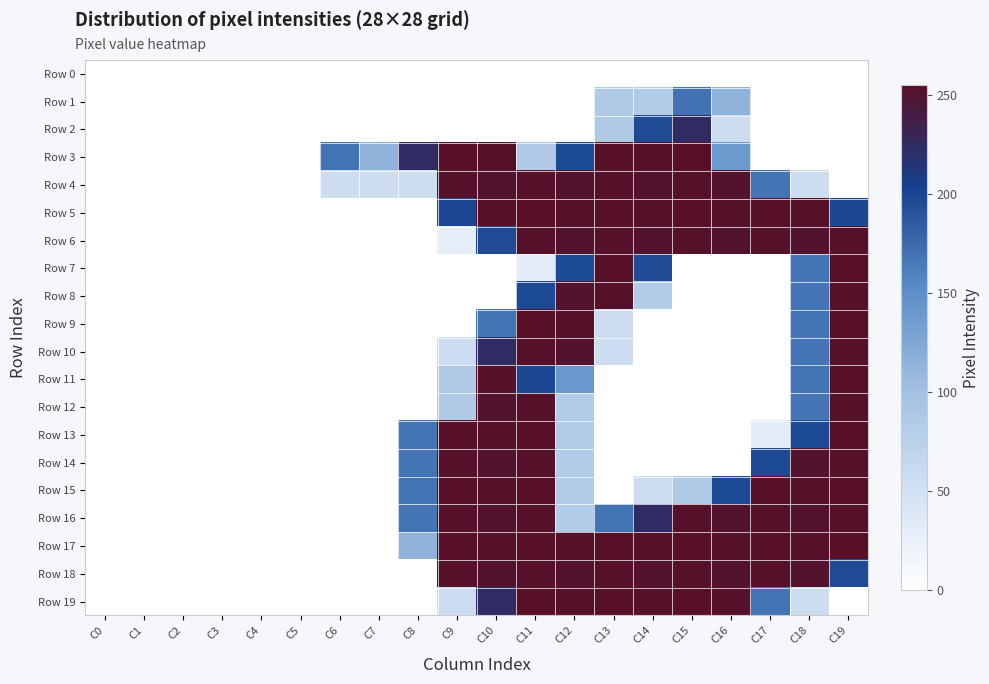

Reading right to left, transcribe all the data shown in this chart.

Row 0: C19=0	C18=0	C17=0	C16=0	C15=0	C14=0	C13=0	C12=0	C11=0	C10=0	C9=0	C8=0	C7=0	C6=0	C5=0	C4=0	C3=0	C2=0	C1=0	C0=0
Row 1: C19=0	C18=0	C17=0	C16=114	C15=170	C14=84	C13=85	C12=0	C11=0	C10=0	C9=0	C8=0	C7=0	C6=0	C5=0	C4=0	C3=0	C2=0	C1=0	C0=0
Row 2: C19=0	C18=0	C17=0	C16=56	C15=225	C14=196	C13=85	C12=0	C11=0	C10=0	C9=0	C8=0	C7=0	C6=0	C5=0	C4=0	C3=0	C2=0	C1=0	C0=0
Row 3: C19=0	C18=0	C17=0	C16=139	C15=254	C14=253	C13=254	C12=197	C11=86	C10=253	C9=255	C8=225	C7=114	C6=169	C5=0	C4=0	C3=0	C2=0	C1=0	C0=0
Row 4: C19=0	C18=56	C17=169	C16=251	C15=253	C14=251	C13=253	C12=251	C11=253	C10=251	C9=253	C8=56	C7=56	C6=56	C5=0	C4=0	C3=0	C2=0	C1=0	C0=0
Row 5: C19=198	C18=253	C17=254	C16=253	C15=254	C14=253	C13=254	C12=253	C11=255	C10=253	C9=198	C8=0	C7=0	C6=0	C5=0	C4=0	C3=0	C2=0	C1=0	C0=0
Row 6: C19=253	C18=251	C17=253	C16=251	C15=253	C14=251	C13=253	C12=251	C11=253	C10=196	C9=28	C8=0	C7=0	C6=0	C5=0	C4=0	C3=0	C2=0	C1=0	C0=0
Row 7: C19=254	C18=169	C17=0	C16=0	C15=0	C14=196	C13=254	C12=197	C11=29	C10=0	C9=0	C8=0	C7=0	C6=0	C5=0	C4=0	C3=0	C2=0	C1=0	C0=0
Row 8: C19=253	C18=168	C17=0	C16=0	C15=0	C14=83	C13=253	C12=251	C11=197	C10=0	C9=0	C8=0	C7=0	C6=0	C5=0	C4=0	C3=0	C2=0	C1=0	C0=0
Row 9: C19=254	C18=169	C17=0	C16=0	C15=0	C14=0	C13=57	C12=253	C11=254	C10=169	C9=0	C8=0	C7=0	C6=0	C5=0	C4=0	C3=0	C2=0	C1=0	C0=0
Row 10: C19=253	C18=168	C17=0	C16=0	C15=0	C14=0	C13=56	C12=251	C11=253	C10=224	C9=57	C8=0	C7=0	C6=0	C5=0	C4=0	C3=0	C2=0	C1=0	C0=0
Row 11: C19=254	C18=169	C17=0	C16=0	C15=0	C14=0	C13=0	C12=141	C11=198	C10=253	C9=85	C8=0	C7=0	C6=0	C5=0	C4=0	C3=0	C2=0	C1=0	C0=0
Row 12: C19=253	C18=168	C17=0	C16=0	C15=0	C14=0	C13=0	C12=83	C11=253	C10=251	C9=85	C8=0	C7=0	C6=0	C5=0	C4=0	C3=0	C2=0	C1=0	C0=0
Row 13: C19=254	C18=197	C17=29	C16=0	C15=0	C14=0	C13=0	C12=84	C11=254	C10=253	C9=254	C8=169	C7=0	C6=0	C5=0	C4=0	C3=0	C2=0	C1=0	C0=0
Row 14: C19=253	C18=251	C17=197	C16=0	C15=0	C14=0	C13=0	C12=83	C11=253	C10=251	C9=253	C8=168	C7=0	C6=0	C5=0	C4=0	C3=0	C2=0	C1=0	C0=0
Row 15: C19=254	C18=253	C17=254	C16=197	C15=85	C14=57	C13=0	C12=84	C11=254	C10=253	C9=254	C8=169	C7=0	C6=0	C5=0	C4=0	C3=0	C2=0	C1=0	C0=0
Row 16: C19=253	C18=251	C17=253	C16=251	C15=253	C14=224	C13=169	C12=83	C11=253	C10=251	C9=253	C8=168	C7=0	C6=0	C5=0	C4=0	C3=0	C2=0	C1=0	C0=0
Row 17: C19=254	C18=253	C17=254	C16=253	C15=254	C14=253	C13=254	C12=253	C11=254	C10=253	C9=254	C8=114	C7=0	C6=0	C5=0	C4=0	C3=0	C2=0	C1=0	C0=0
Row 18: C19=196	C18=251	C17=253	C16=251	C15=253	C14=251	C13=253	C12=251	C11=253	C10=251	C9=253	C8=0	C7=0	C6=0	C5=0	C4=0	C3=0	C2=0	C1=0	C0=0
Row 19: C19=0	C18=56	C17=169	C16=253	C15=254	C14=253	C13=254	C12=253	C11=254	C10=225	C9=57	C8=0	C7=0	C6=0	C5=0	C4=0	C3=0	C2=0	C1=0	C0=0